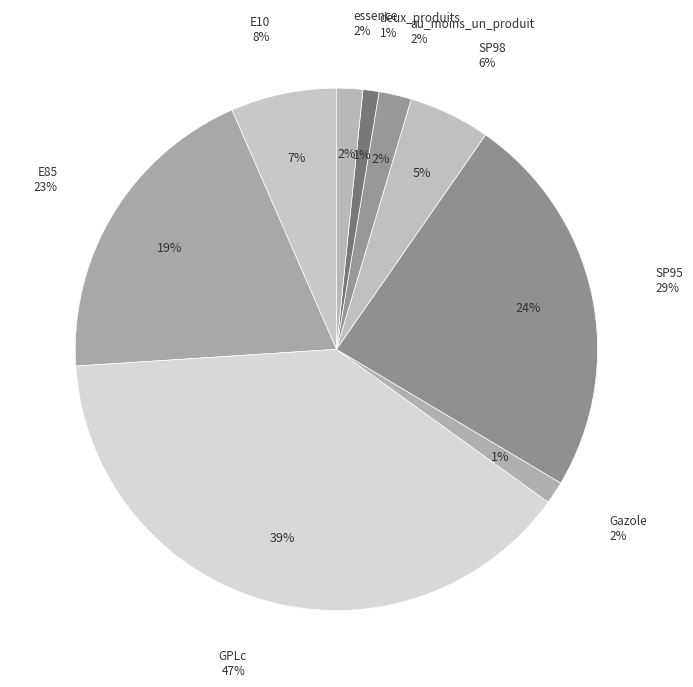

Do SP95 and E85 together represent more than half of the pie?

No